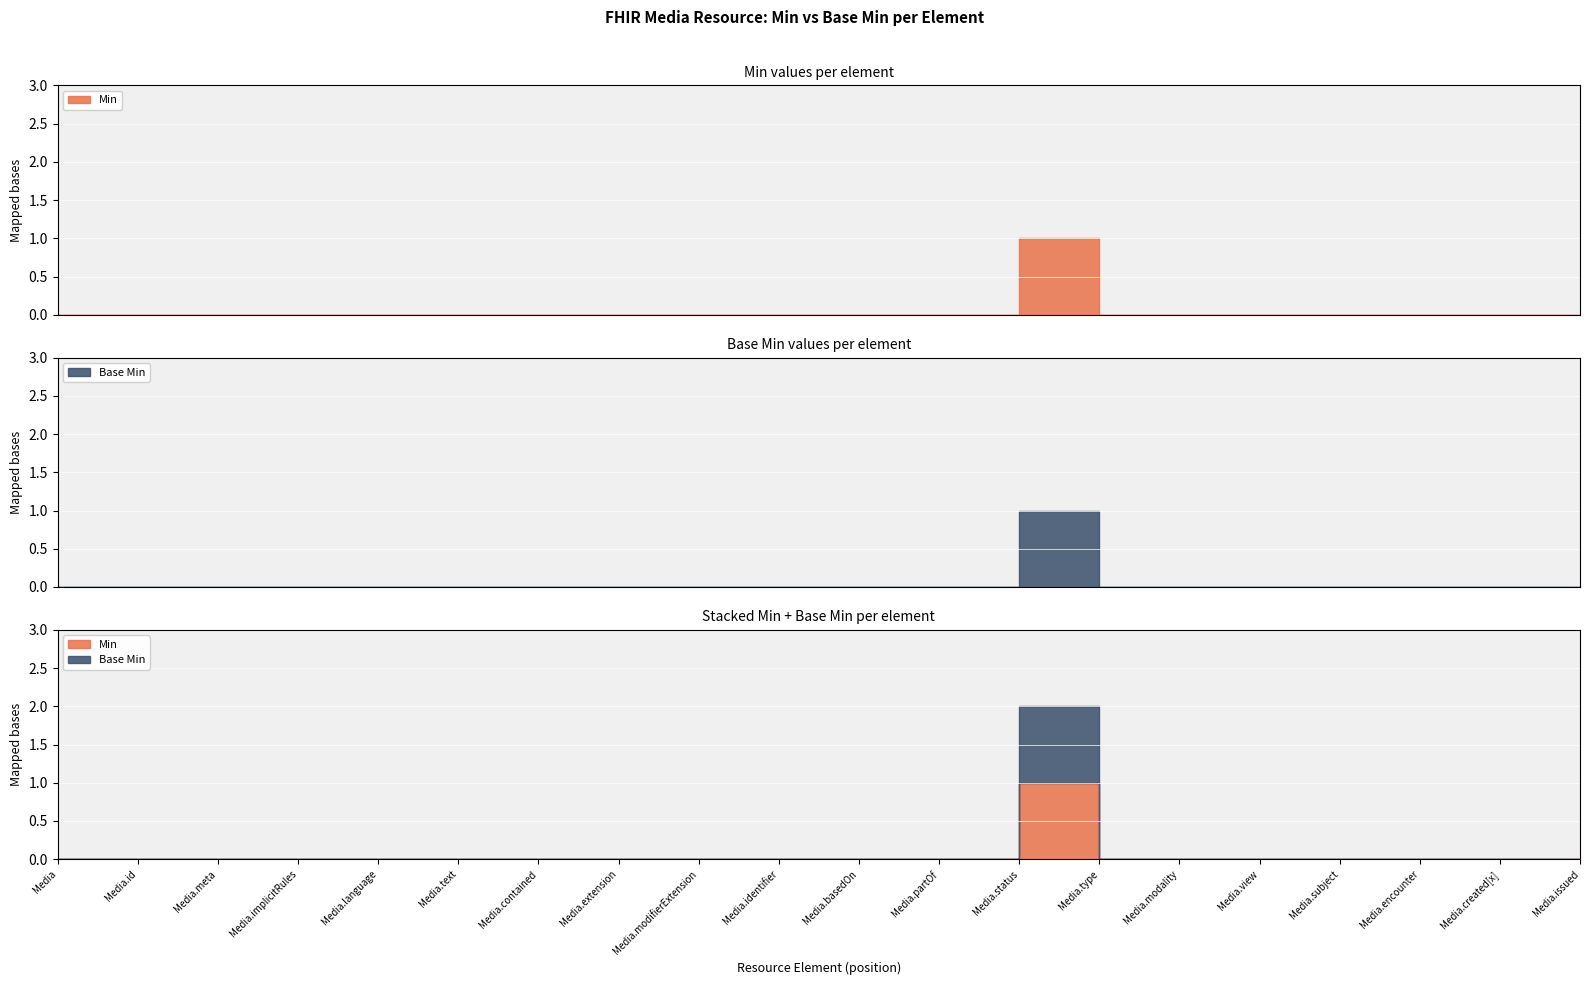

Which series changed the most between Media.meta and Media.status?

Min